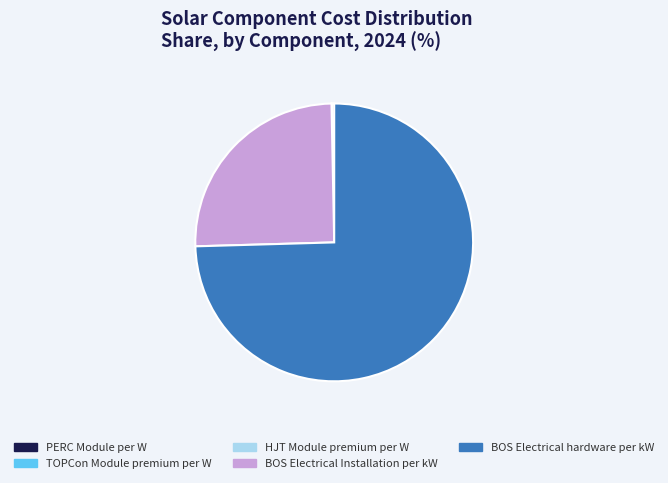

What is the largest slice in the pie chart?

BOS Electrical hardware per kW